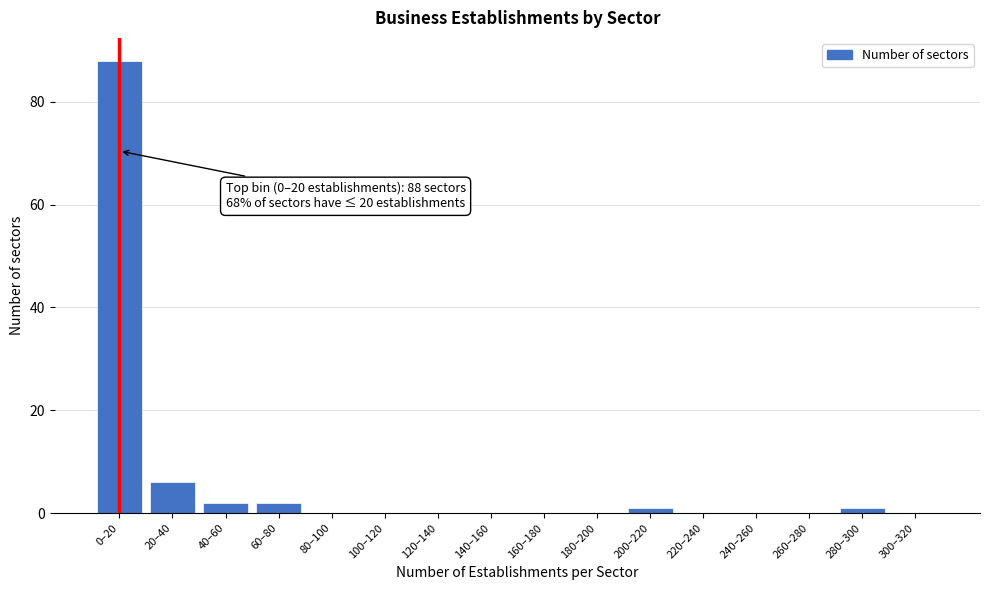

Reading left to right, what are all the values shown in this chart?

0–20=88	20–40=6	40–60=2	60–80=2	80–100=0	100–120=0	120–140=0	140–160=0	160–180=0	180–200=0	200–220=1	220–240=0	240–260=0	260–280=0	280–300=1	300–320=0